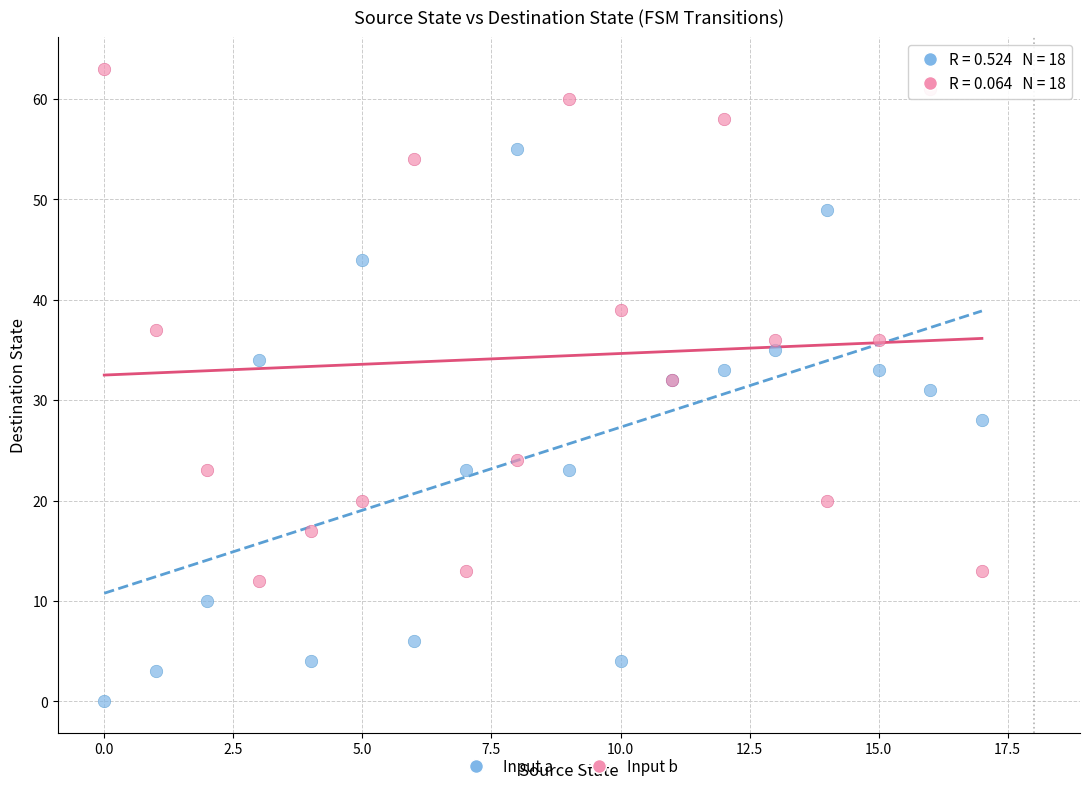

Which series has the widest spread of Y values?

Input a